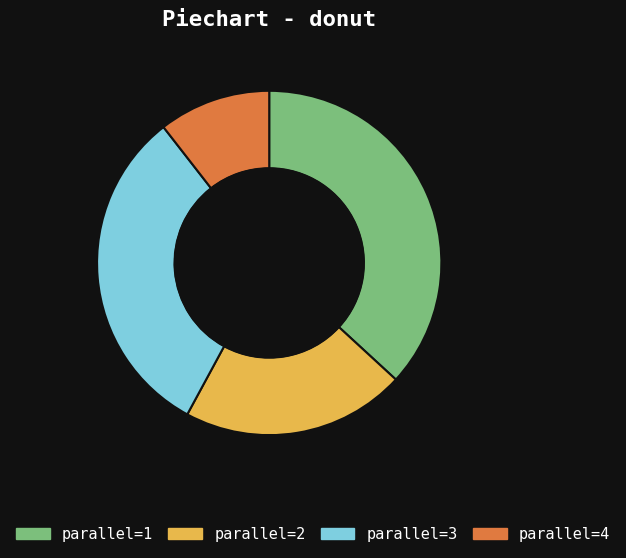

Is there a majority slice in this chart?

No